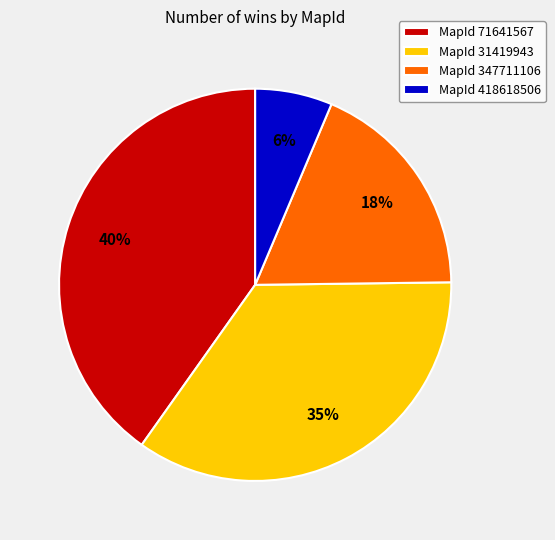

What percentage is the MapId 31419943 slice, to the nearest percent?

35%